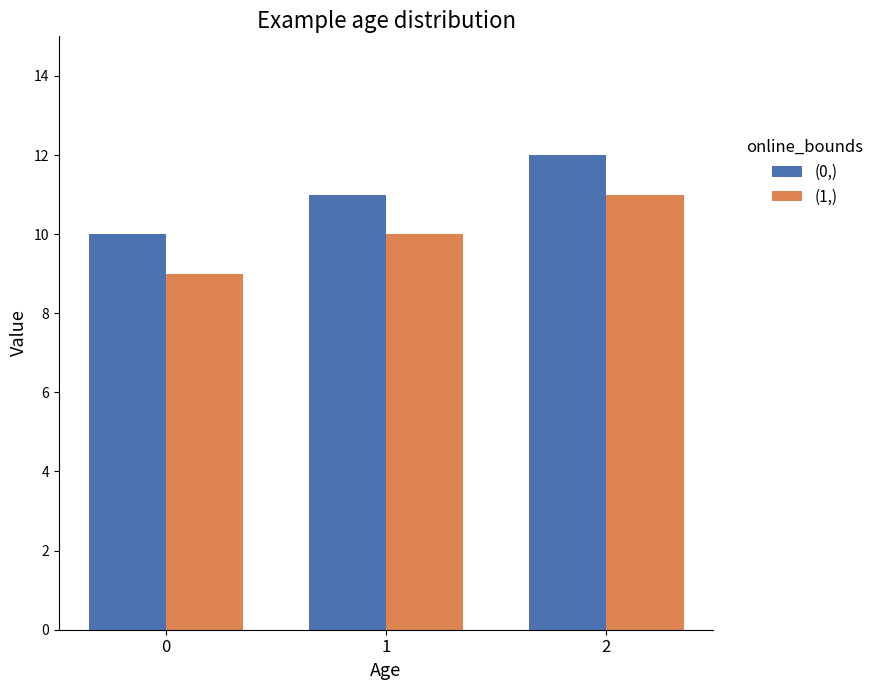

Is the value of (1,) at 2 greater than the value of (0,) at 2?

No